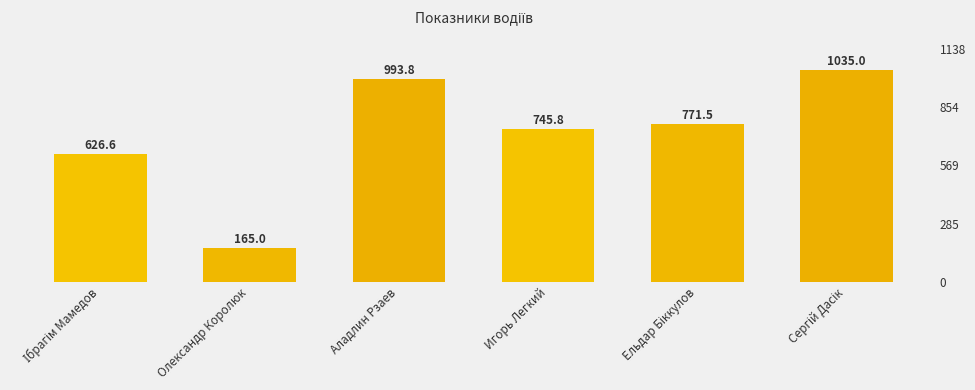

At which label is the value closest to 600?

Ібрагім Мамедов